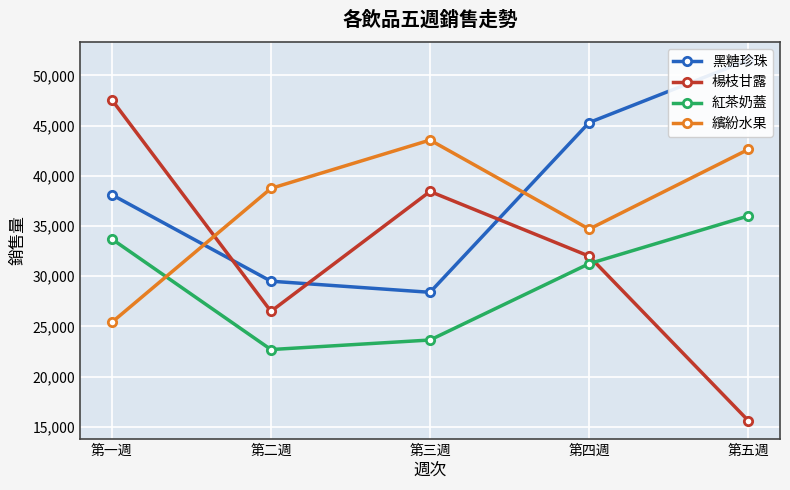

What is the label of the 4th point from the right?

第二週